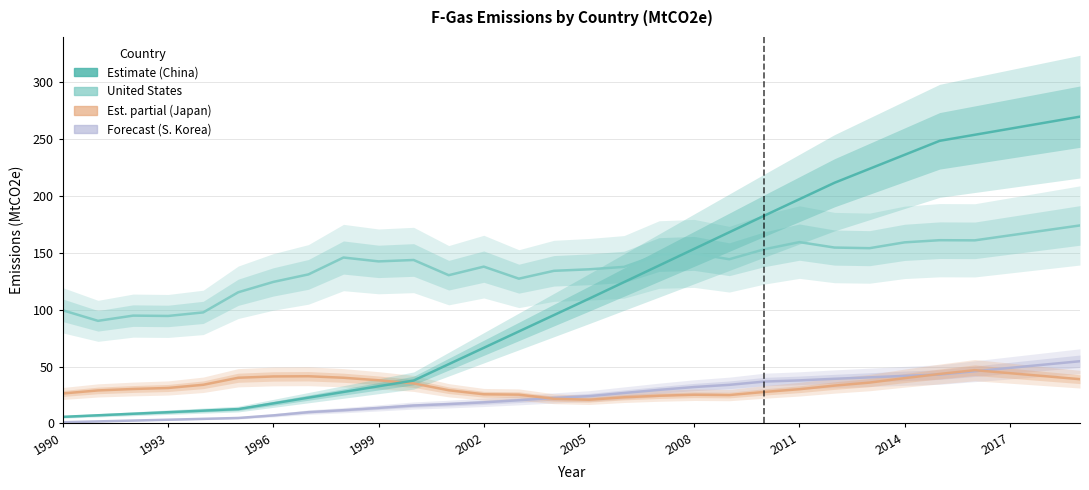

How many intersections are there between Japan and China?

1